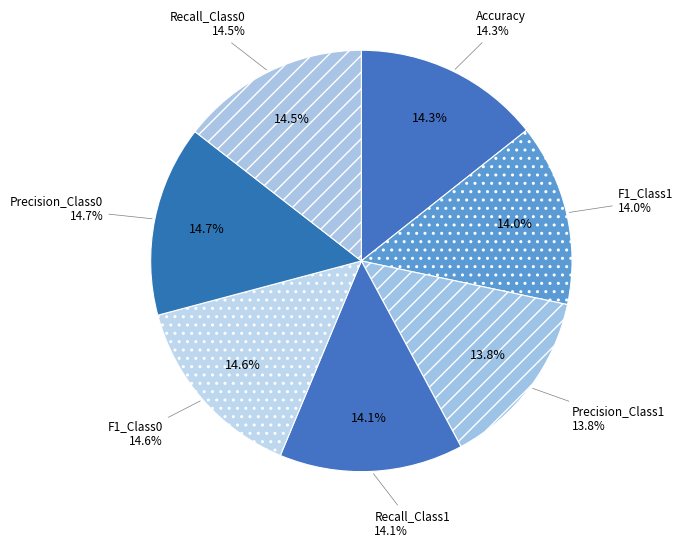

What percentage do F1_Class0 and Precision_Class1 together represent?

28.4%